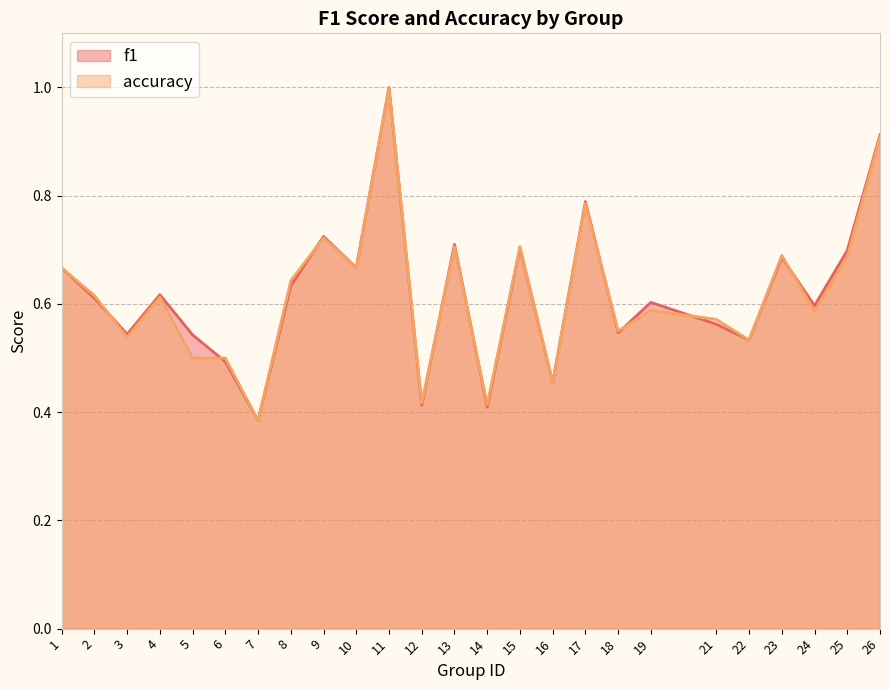

Which category has the lowest value in the f1 series?

7